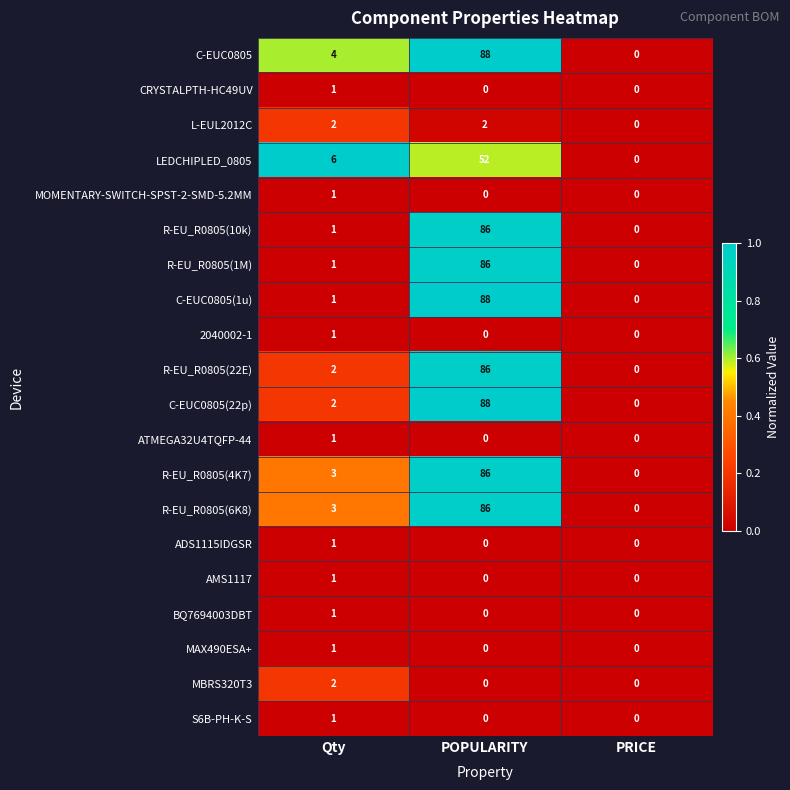

Which series changed the most between Qty and PRICE?

LEDCHIPLED_0805